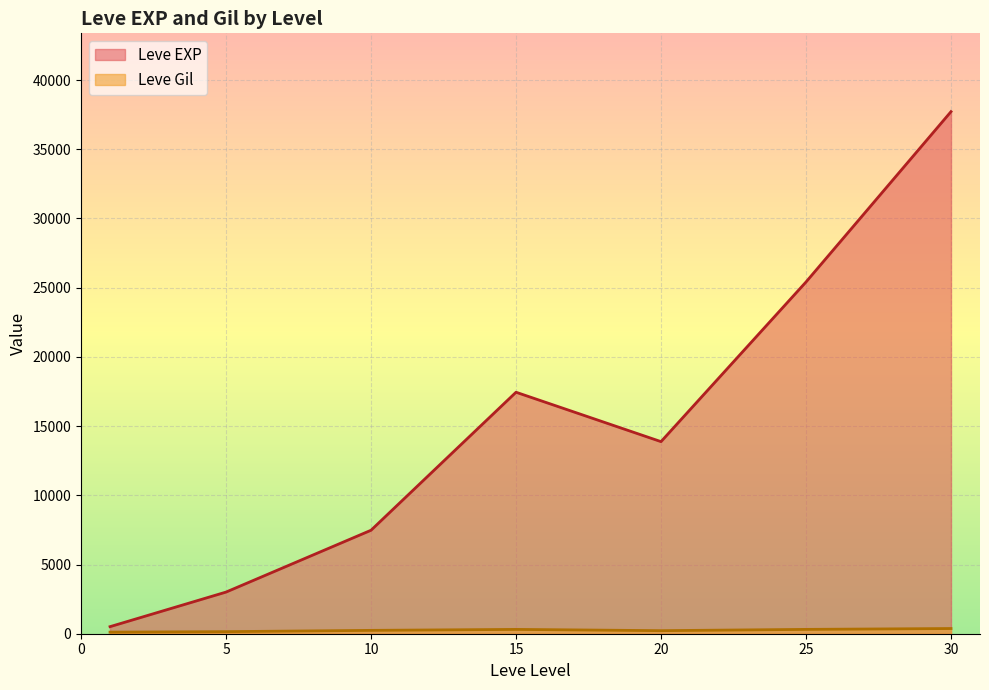

At which category does Leve EXP reach its first local valley?

20